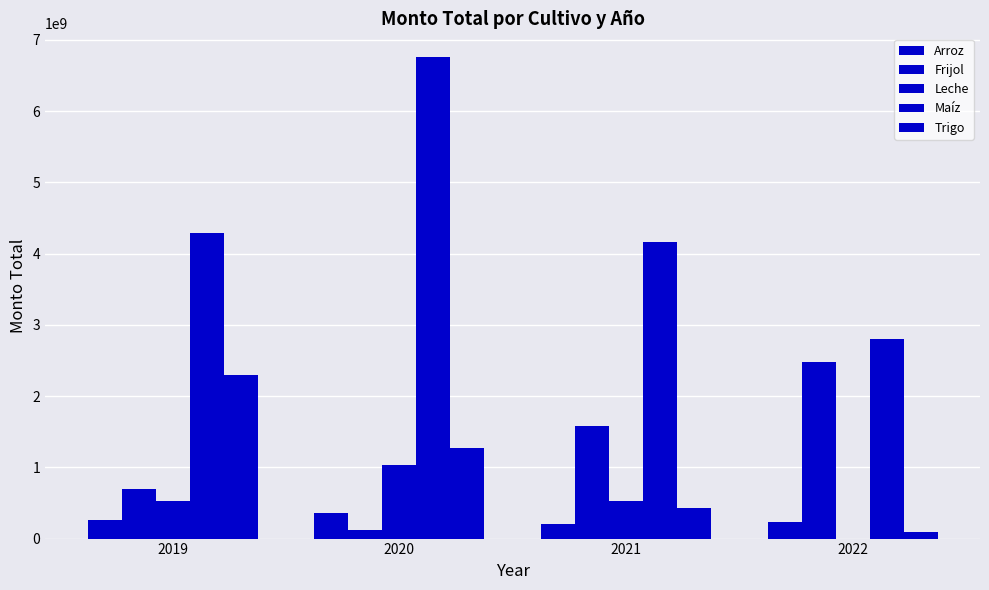

Which category has the lowest value in the Leche series?

2022